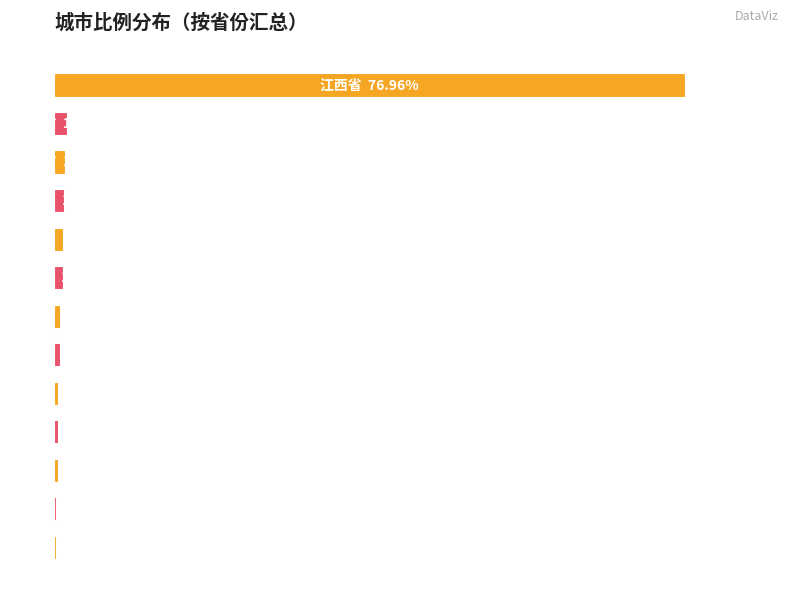

What is the sum of all values?

86.4